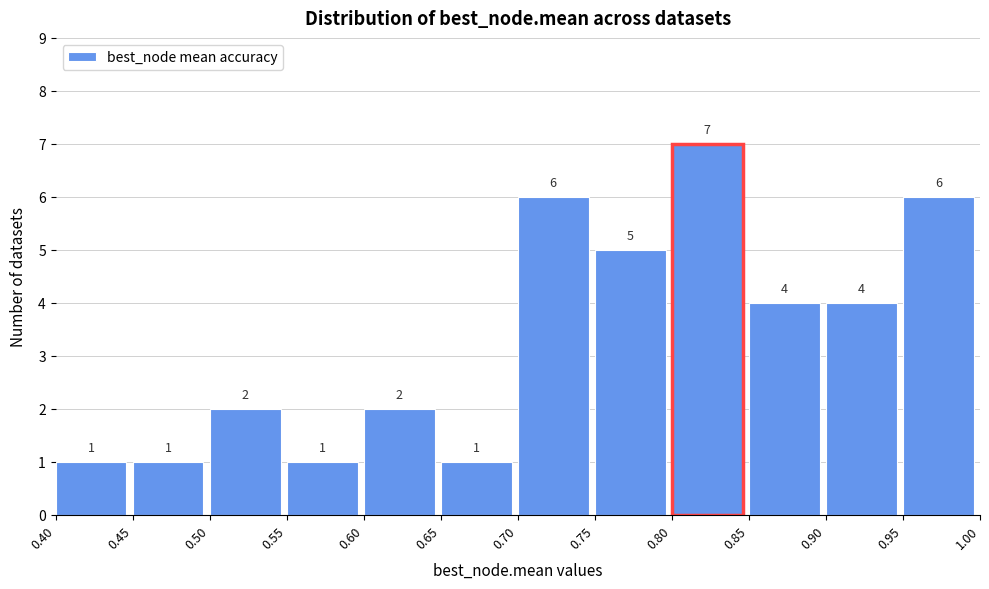

Reading left to right, list every bar in this chart as the range it spans on the x-axis followed by its height.

0.40 to 0.45: 1
0.45 to 0.50: 1
0.50 to 0.55: 2
0.55 to 0.60: 1
0.60 to 0.65: 2
0.65 to 0.70: 1
0.70 to 0.75: 6
0.75 to 0.80: 5
0.80 to 0.85: 7
0.85 to 0.90: 4
0.90 to 0.95: 4
0.95 to 1.00: 6